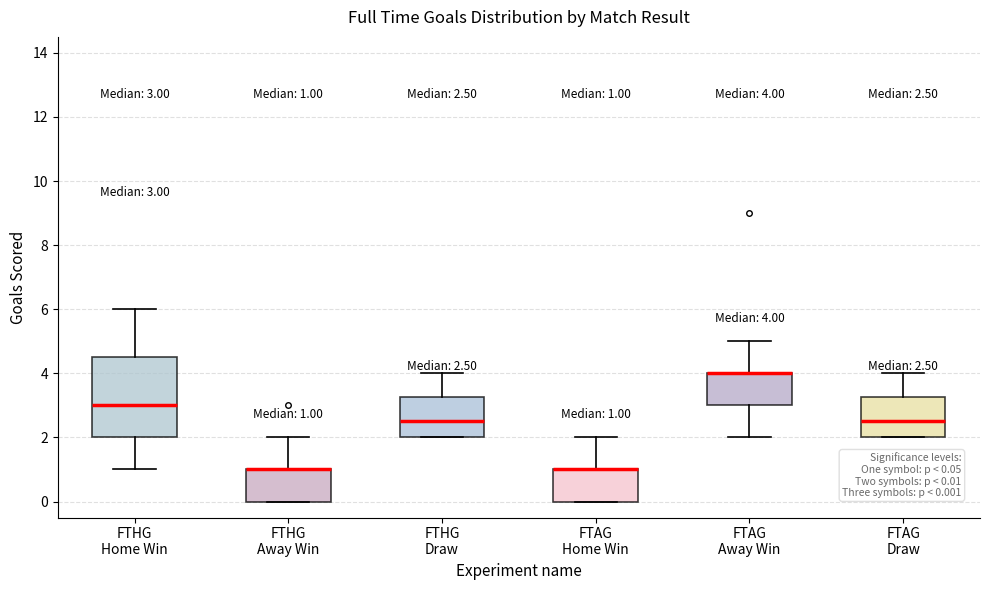

Comparing the boxes themselves (not the whiskers), which one is the tallest?

FTHG Home Win